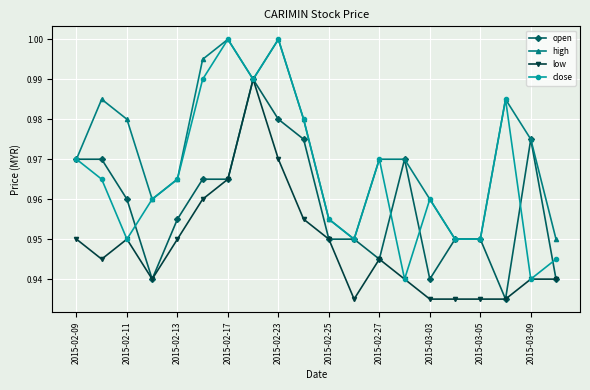

Which series has the widest spread of values?

close